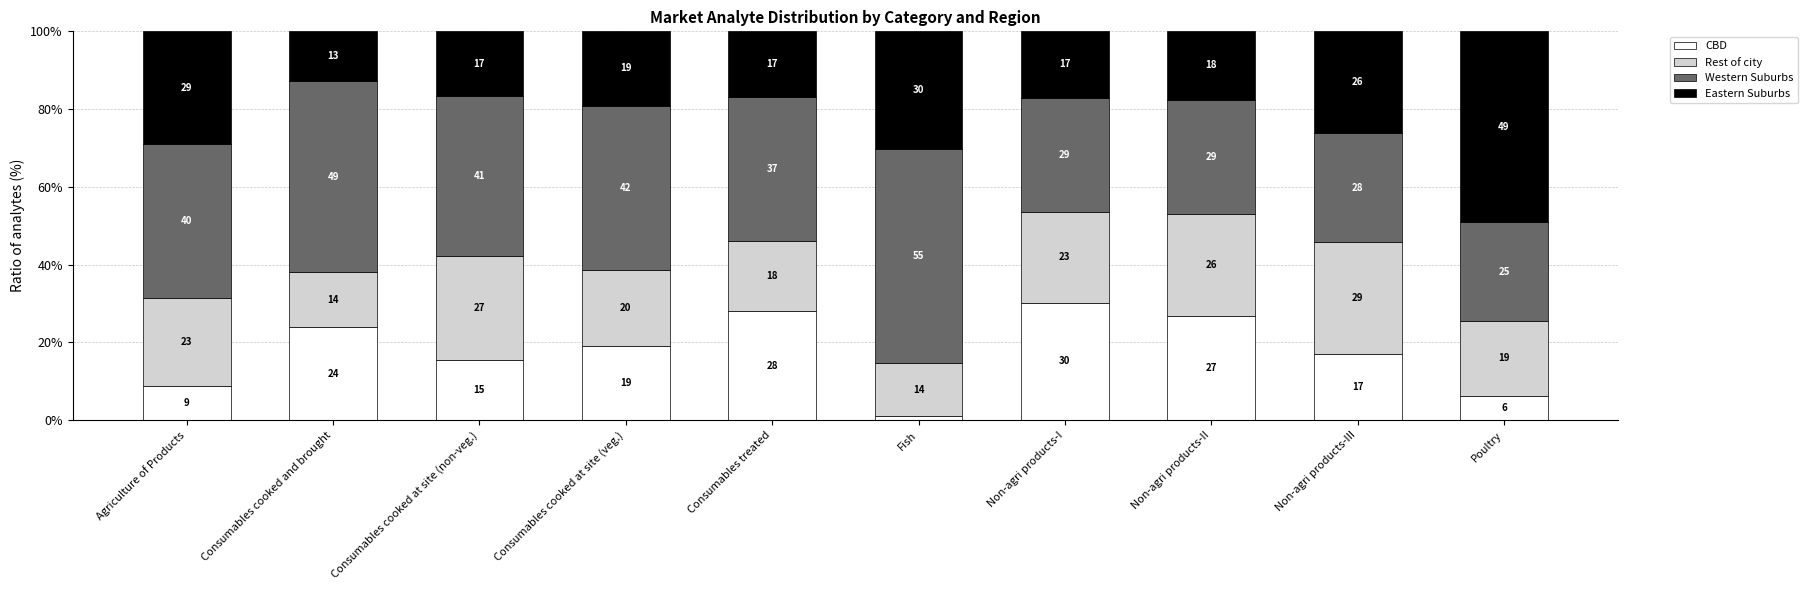

What is the total value across all series at Consumables cooked and brought?

100.0